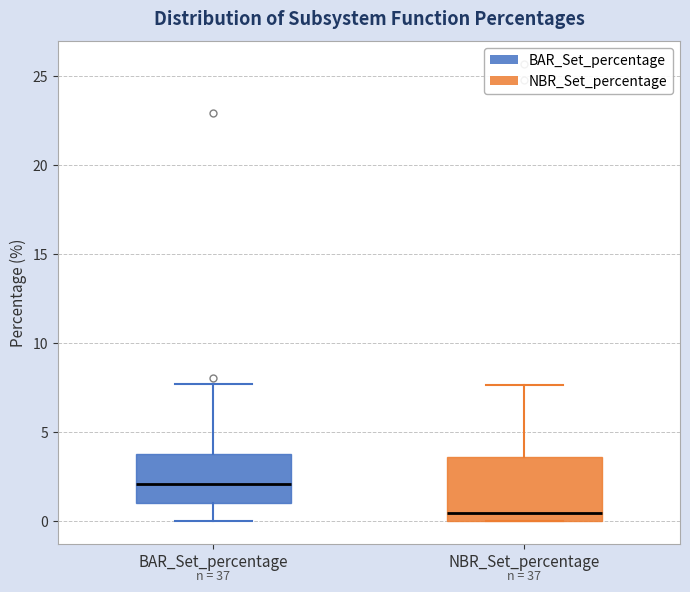

Reading left to right, transcribe this box plot: for each box, give where its median line is, the range the box spans, and where its two whiskers end, as read against the y-axis. The values are not printed on the chart, so give them approximately, as read against the axis.

BAR_Set_percentage: median 2.0, box 1.0 to 4.0, whiskers 0.0 to 7.5
NBR_Set_percentage: median 0.5, box 0.0 to 3.5, whiskers 0.0 to 7.5